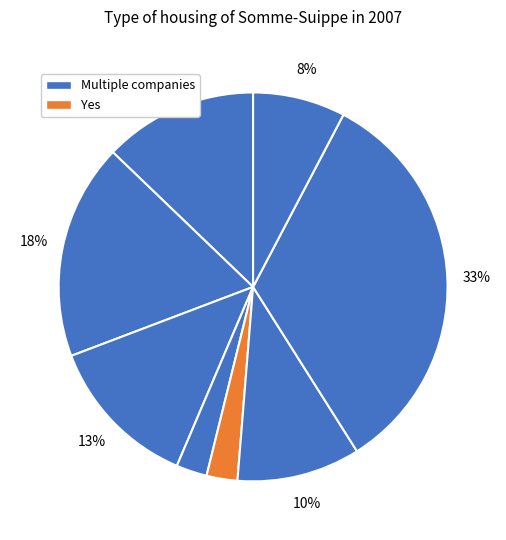

Does any single category account for the majority?

No